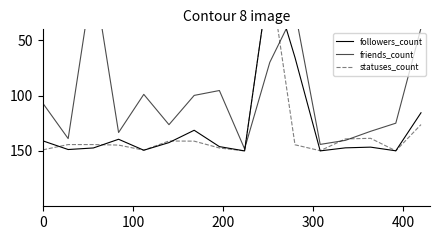

What is the total value across all series at 300?

417.4